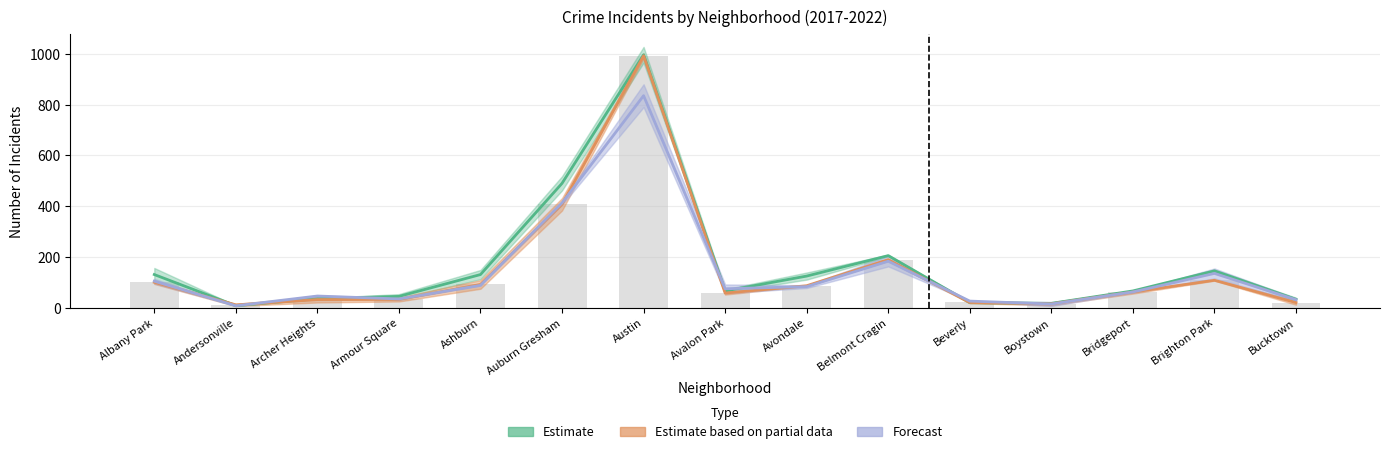

What position from the right is Archer Heights?

13